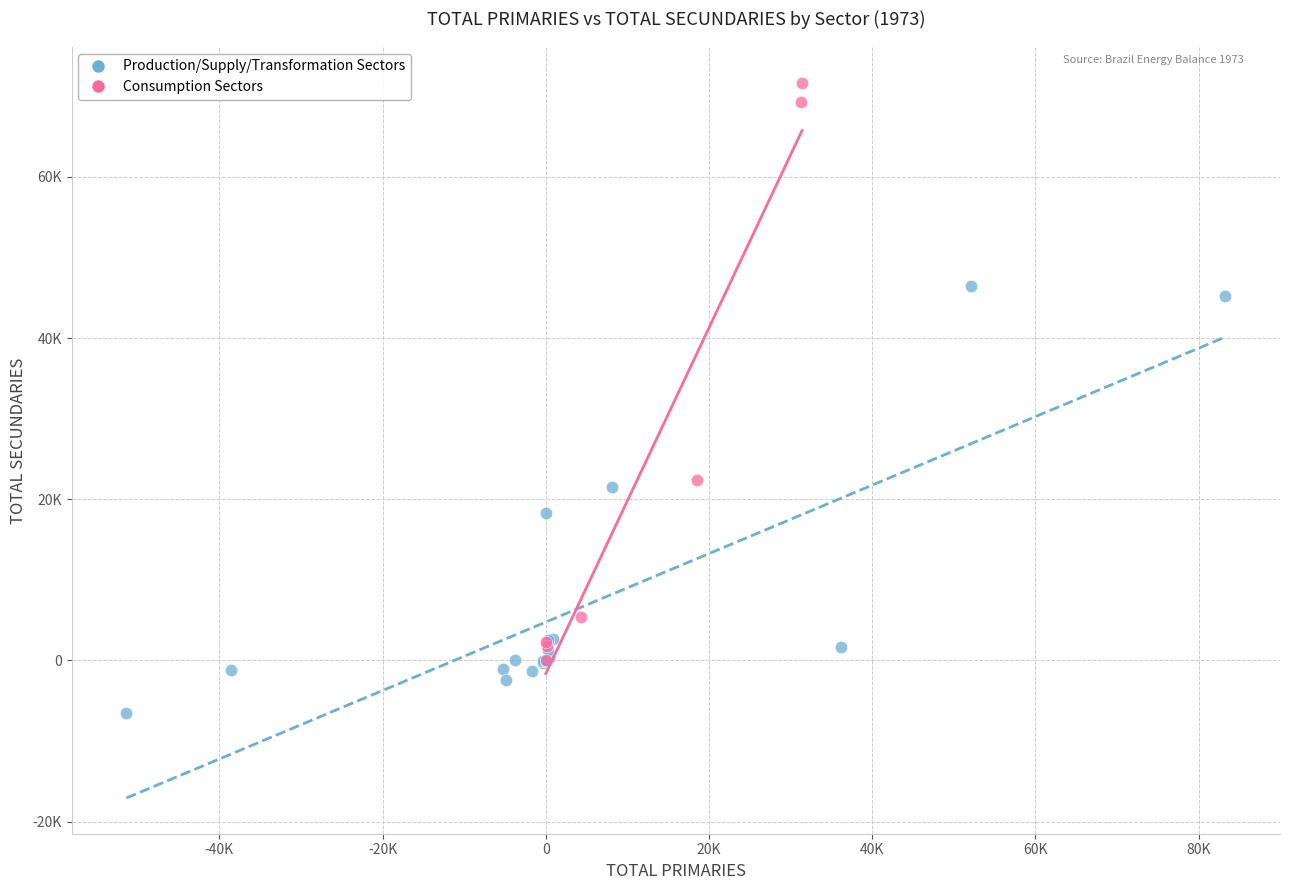

Which series reaches the maximum Y coordinate?

Consumption Sectors